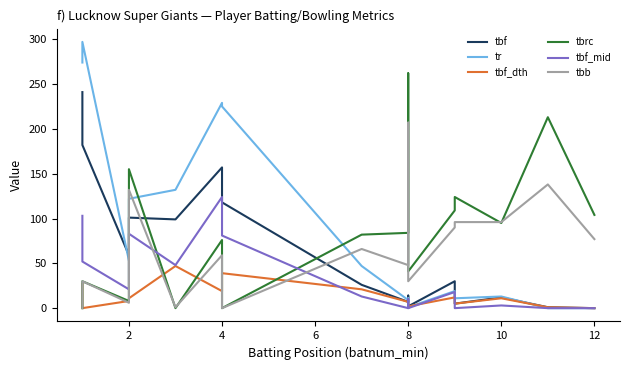

What is the label of the 13th point from the right?

2